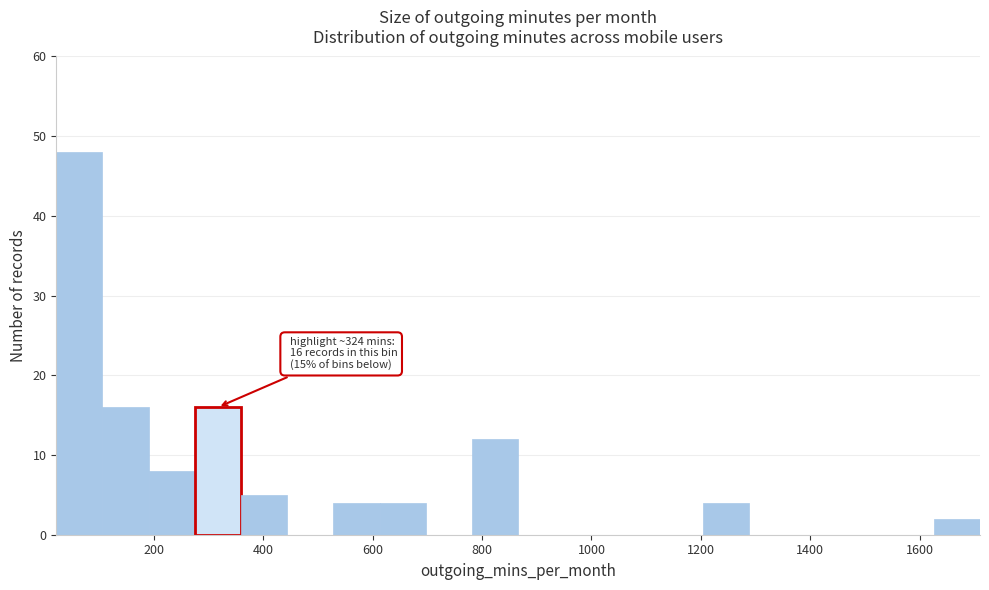

Which range on the x-axis has the tallest bar?

20 to 100